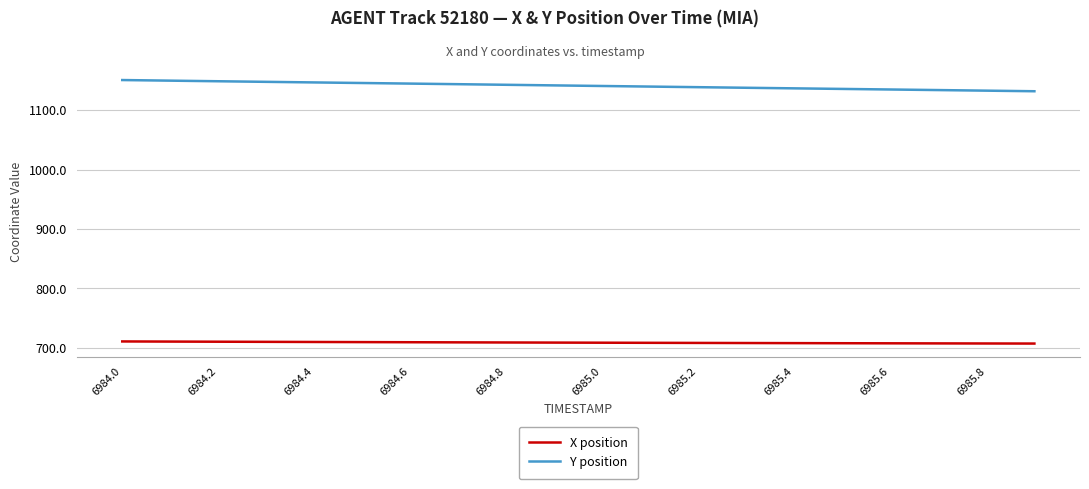

Which series has the largest total across all categories?

Y position